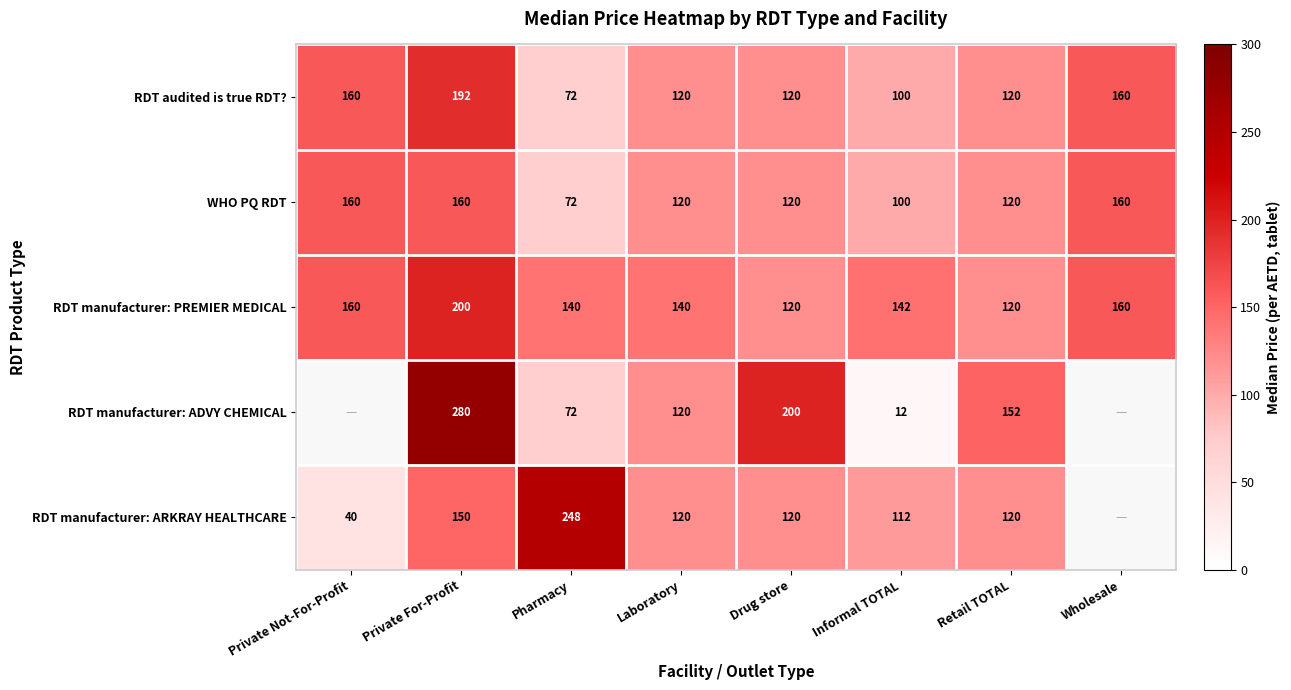

Which category has the lowest value in the RDT audited is true RDT? series?

Pharmacy